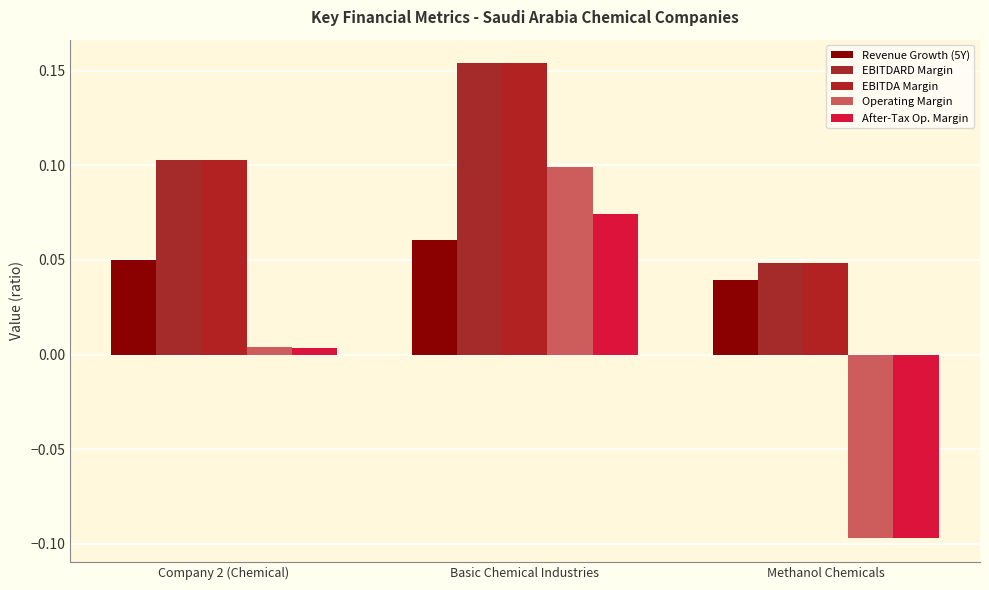

Count the number of categories in the chart.

3